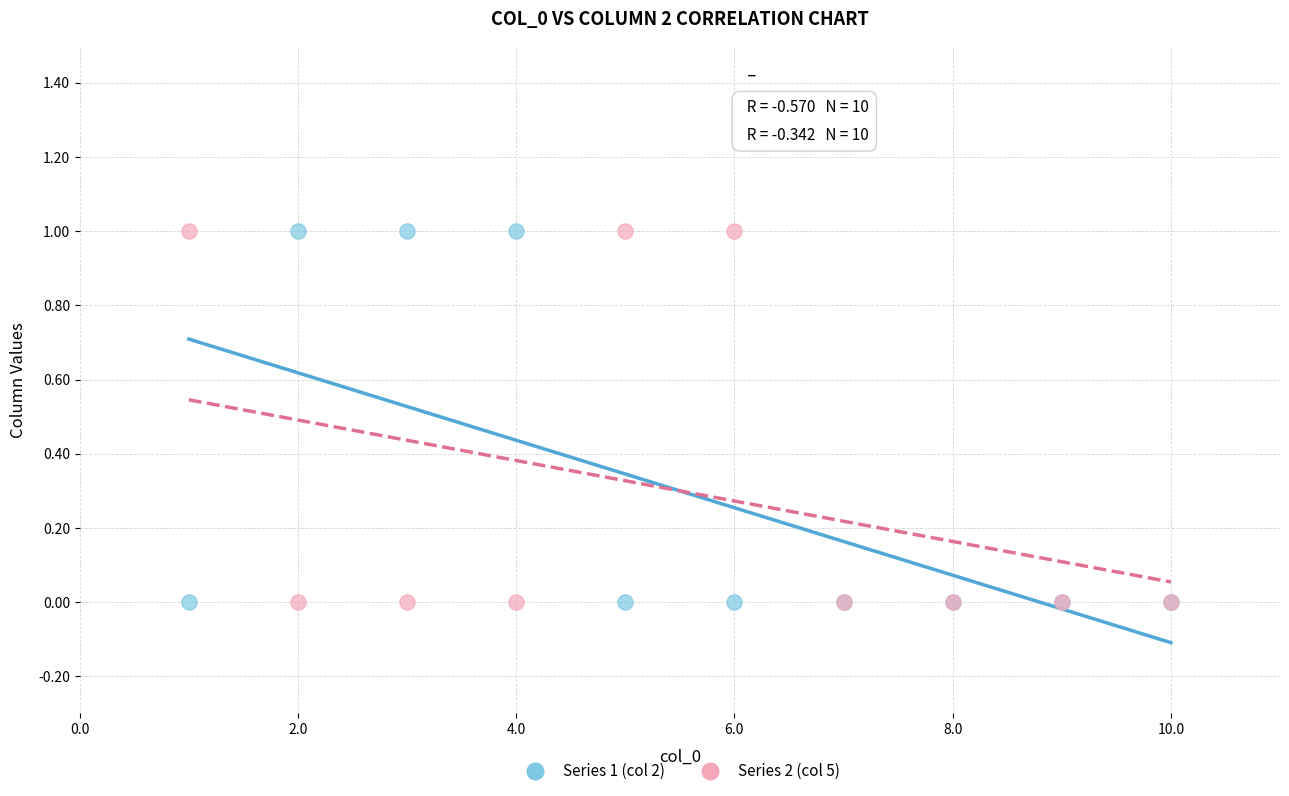

What is the X range (max minus min) for the scatter plot?

9